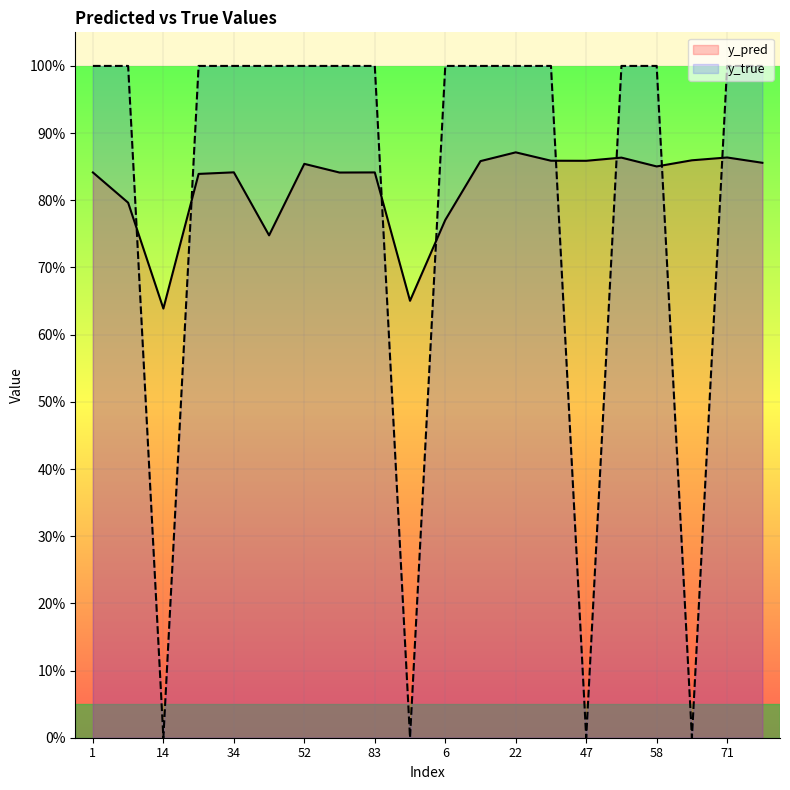

In y_true, how many points are lower than both neighbors (excluding endpoints)?

4